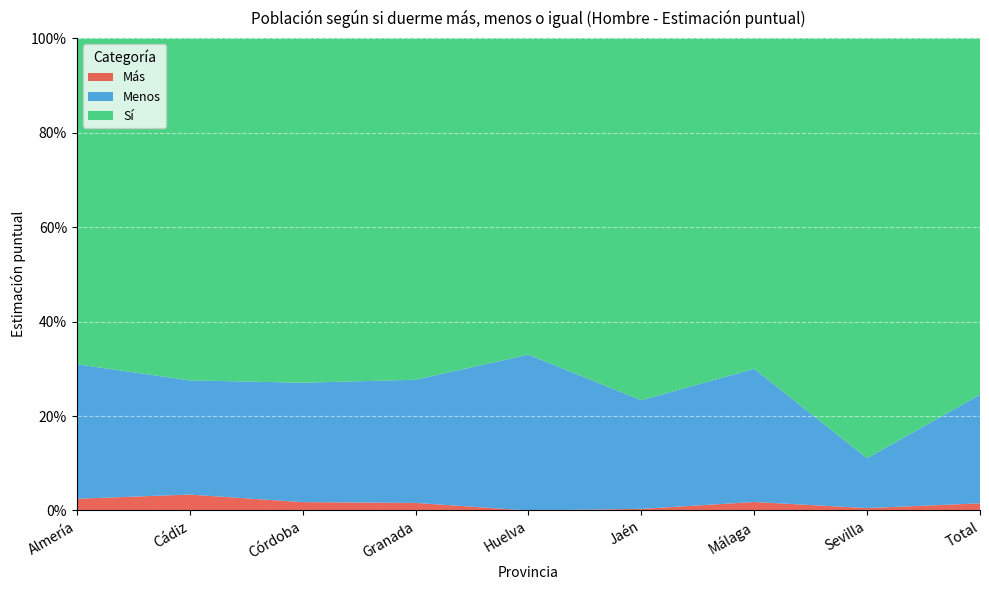

Reading right to left, list all the values displayed in this chart.

Más: 0.0	0.0	0.0	0.0	0.0	0.0	0.0	0.0	0.0
Menos: 0.2	0.1	0.3	0.2	0.3	0.3	0.3	0.2	0.3
Sí: 0.8	0.9	0.7	0.8	0.7	0.7	0.7	0.7	0.7